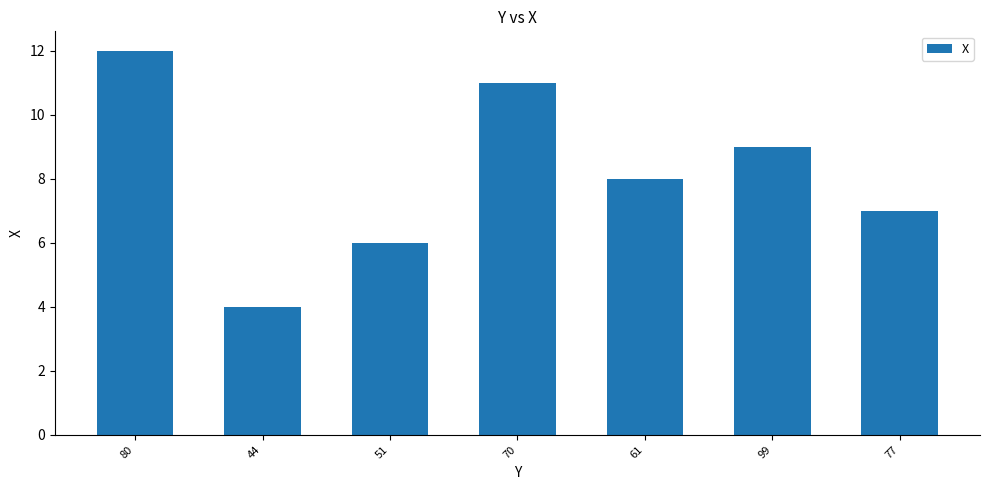

Reading right to left, extract all data points from this chart.

77=7	99=9	61=8	70=11	51=6	44=4	80=12